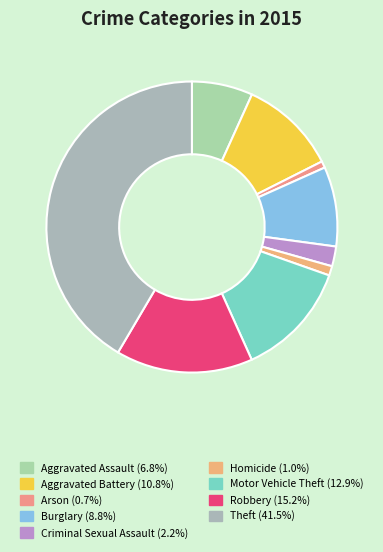

To the nearest percent, what percentage of the pie is Theft?

42%